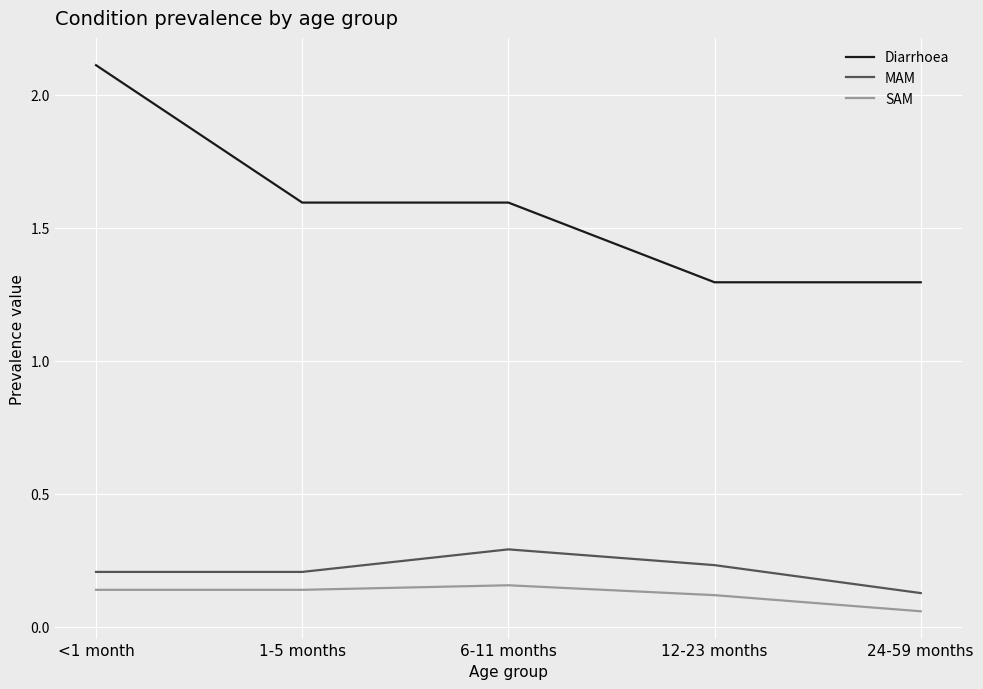

True or false: MAM has a value of 0.3 at 6-11 months.

True